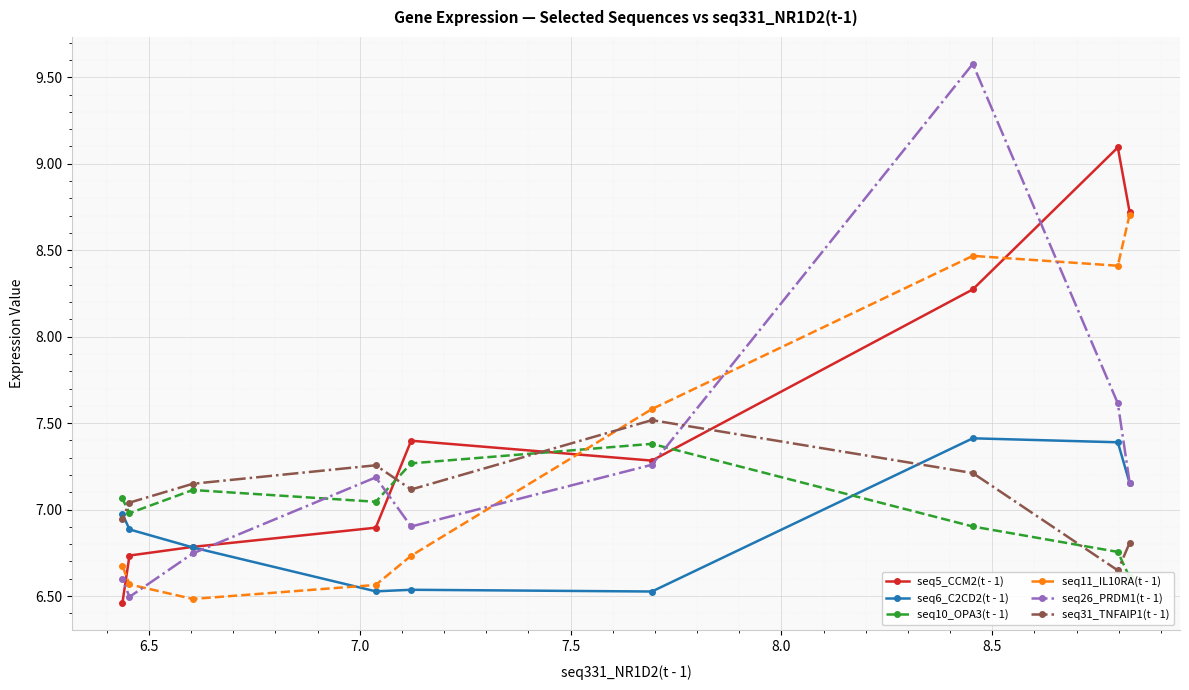

How many series are shown in this chart?

6